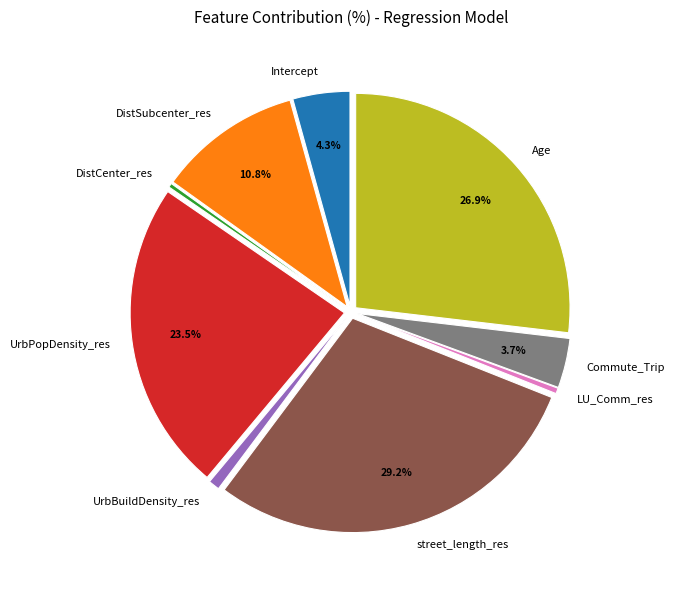

What is the largest slice in the pie chart?

street_length_res